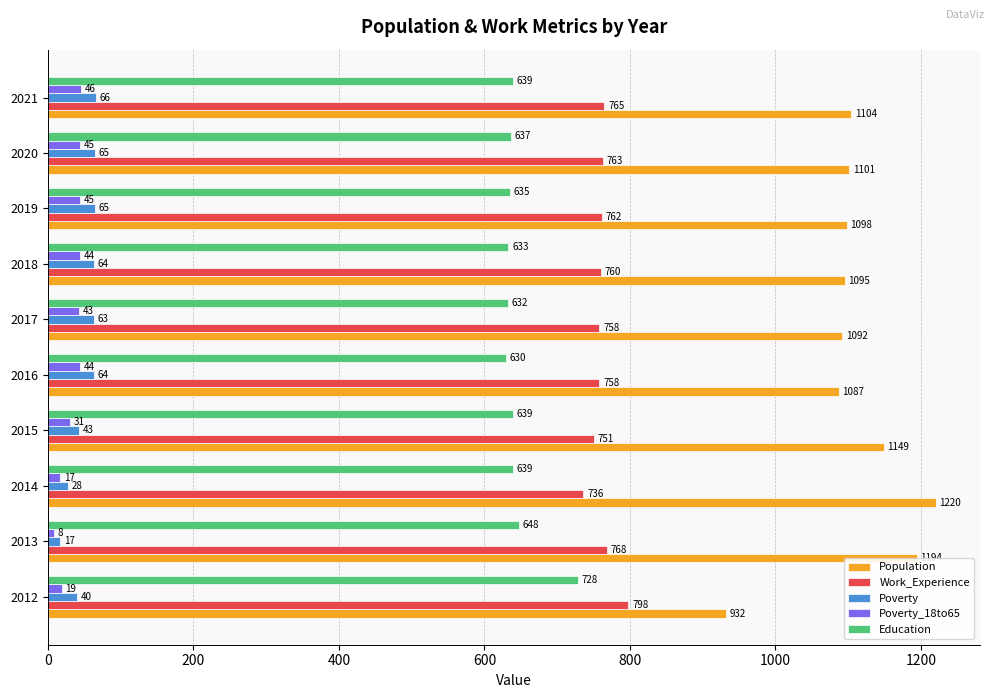

What is the spread (max minus min) of values at 2012?

913